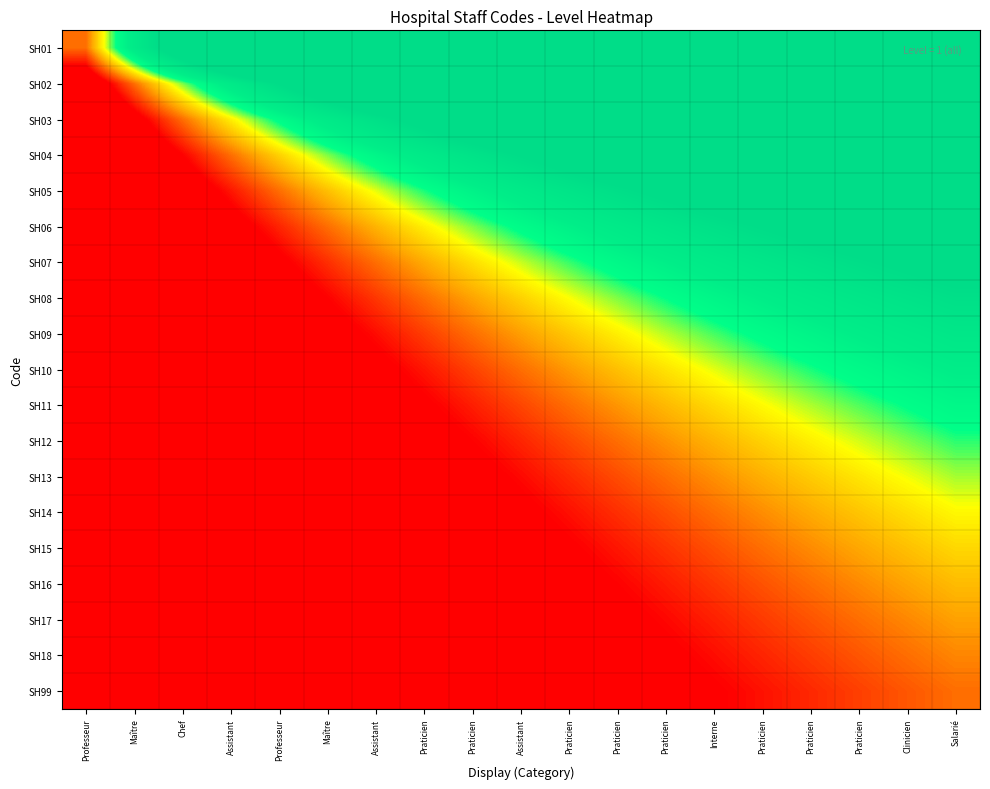

Reading left to right, what are all the values shown in this chart?

SH01: Professeur=1.0	Maître=2.0	Chef=3.0	Assistant=4.0	Professeur=5.0	Maître=6.0	Assistant=7.0	Praticien=8.0	Praticien=9.0	Assistant=10.0	Praticien=11.0	Praticien=12.0	Praticien=13.0	Interne=14.0	Praticien=15.0	Praticien=16.0	Praticien=17.0	Clinicien=18.0	Salarié=19.0
SH02: Professeur=0.5	Maître=1.0	Chef=1.5	Assistant=2.0	Professeur=2.5	Maître=3.0	Assistant=3.5	Praticien=4.0	Praticien=4.5	Assistant=5.0	Praticien=5.5	Praticien=6.0	Praticien=6.5	Interne=7.0	Praticien=7.5	Praticien=8.0	Praticien=8.5	Clinicien=9.0	Salarié=9.5
SH03: Professeur=0.3	Maître=0.7	Chef=1.0	Assistant=1.3	Professeur=1.7	Maître=2.0	Assistant=2.3	Praticien=2.7	Praticien=3.0	Assistant=3.3	Praticien=3.7	Praticien=4.0	Praticien=4.3	Interne=4.7	Praticien=5.0	Praticien=5.3	Praticien=5.7	Clinicien=6.0	Salarié=6.3
SH04: Professeur=0.2	Maître=0.5	Chef=0.7	Assistant=1.0	Professeur=1.2	Maître=1.5	Assistant=1.7	Praticien=2.0	Praticien=2.2	Assistant=2.5	Praticien=2.7	Praticien=3.0	Praticien=3.2	Interne=3.5	Praticien=3.7	Praticien=4.0	Praticien=4.2	Clinicien=4.5	Salarié=4.7
SH05: Professeur=0.2	Maître=0.4	Chef=0.6	Assistant=0.8	Professeur=1.0	Maître=1.2	Assistant=1.4	Praticien=1.6	Praticien=1.8	Assistant=2.0	Praticien=2.2	Praticien=2.4	Praticien=2.6	Interne=2.8	Praticien=3.0	Praticien=3.2	Praticien=3.4	Clinicien=3.6	Salarié=3.8
SH06: Professeur=0.2	Maître=0.3	Chef=0.5	Assistant=0.7	Professeur=0.8	Maître=1.0	Assistant=1.2	Praticien=1.3	Praticien=1.5	Assistant=1.7	Praticien=1.8	Praticien=2.0	Praticien=2.2	Interne=2.3	Praticien=2.5	Praticien=2.7	Praticien=2.8	Clinicien=3.0	Salarié=3.2
SH07: Professeur=0.1	Maître=0.3	Chef=0.4	Assistant=0.6	Professeur=0.7	Maître=0.9	Assistant=1.0	Praticien=1.1	Praticien=1.3	Assistant=1.4	Praticien=1.6	Praticien=1.7	Praticien=1.9	Interne=2.0	Praticien=2.1	Praticien=2.3	Praticien=2.4	Clinicien=2.6	Salarié=2.7
SH08: Professeur=0.1	Maître=0.2	Chef=0.4	Assistant=0.5	Professeur=0.6	Maître=0.7	Assistant=0.9	Praticien=1.0	Praticien=1.1	Assistant=1.2	Praticien=1.4	Praticien=1.5	Praticien=1.6	Interne=1.7	Praticien=1.9	Praticien=2.0	Praticien=2.1	Clinicien=2.2	Salarié=2.4
SH09: Professeur=0.1	Maître=0.2	Chef=0.3	Assistant=0.4	Professeur=0.6	Maître=0.7	Assistant=0.8	Praticien=0.9	Praticien=1.0	Assistant=1.1	Praticien=1.2	Praticien=1.3	Praticien=1.4	Interne=1.6	Praticien=1.7	Praticien=1.8	Praticien=1.9	Clinicien=2.0	Salarié=2.1
SH10: Professeur=0.1	Maître=0.2	Chef=0.3	Assistant=0.4	Professeur=0.5	Maître=0.6	Assistant=0.7	Praticien=0.8	Praticien=0.9	Assistant=1.0	Praticien=1.1	Praticien=1.2	Praticien=1.3	Interne=1.4	Praticien=1.5	Praticien=1.6	Praticien=1.7	Clinicien=1.8	Salarié=1.9
SH11: Professeur=0.1	Maître=0.2	Chef=0.3	Assistant=0.4	Professeur=0.5	Maître=0.5	Assistant=0.6	Praticien=0.7	Praticien=0.8	Assistant=0.9	Praticien=1.0	Praticien=1.1	Praticien=1.2	Interne=1.3	Praticien=1.4	Praticien=1.5	Praticien=1.5	Clinicien=1.6	Salarié=1.7
SH12: Professeur=0.1	Maître=0.2	Chef=0.2	Assistant=0.3	Professeur=0.4	Maître=0.5	Assistant=0.6	Praticien=0.7	Praticien=0.7	Assistant=0.8	Praticien=0.9	Praticien=1.0	Praticien=1.1	Interne=1.2	Praticien=1.2	Praticien=1.3	Praticien=1.4	Clinicien=1.5	Salarié=1.6
SH13: Professeur=0.1	Maître=0.2	Chef=0.2	Assistant=0.3	Professeur=0.4	Maître=0.5	Assistant=0.5	Praticien=0.6	Praticien=0.7	Assistant=0.8	Praticien=0.8	Praticien=0.9	Praticien=1.0	Interne=1.1	Praticien=1.2	Praticien=1.2	Praticien=1.3	Clinicien=1.4	Salarié=1.5
SH14: Professeur=0.1	Maître=0.1	Chef=0.2	Assistant=0.3	Professeur=0.4	Maître=0.4	Assistant=0.5	Praticien=0.6	Praticien=0.6	Assistant=0.7	Praticien=0.8	Praticien=0.9	Praticien=0.9	Interne=1.0	Praticien=1.1	Praticien=1.1	Praticien=1.2	Clinicien=1.3	Salarié=1.4
SH15: Professeur=0.1	Maître=0.1	Chef=0.2	Assistant=0.3	Professeur=0.3	Maître=0.4	Assistant=0.5	Praticien=0.5	Praticien=0.6	Assistant=0.7	Praticien=0.7	Praticien=0.8	Praticien=0.9	Interne=0.9	Praticien=1.0	Praticien=1.1	Praticien=1.1	Clinicien=1.2	Salarié=1.3
SH16: Professeur=0.1	Maître=0.1	Chef=0.2	Assistant=0.2	Professeur=0.3	Maître=0.4	Assistant=0.4	Praticien=0.5	Praticien=0.6	Assistant=0.6	Praticien=0.7	Praticien=0.7	Praticien=0.8	Interne=0.9	Praticien=0.9	Praticien=1.0	Praticien=1.1	Clinicien=1.1	Salarié=1.2
SH17: Professeur=0.1	Maître=0.1	Chef=0.2	Assistant=0.2	Professeur=0.3	Maître=0.4	Assistant=0.4	Praticien=0.5	Praticien=0.5	Assistant=0.6	Praticien=0.6	Praticien=0.7	Praticien=0.8	Interne=0.8	Praticien=0.9	Praticien=0.9	Praticien=1.0	Clinicien=1.1	Salarié=1.1
SH18: Professeur=0.1	Maître=0.1	Chef=0.2	Assistant=0.2	Professeur=0.3	Maître=0.3	Assistant=0.4	Praticien=0.4	Praticien=0.5	Assistant=0.6	Praticien=0.6	Praticien=0.7	Praticien=0.7	Interne=0.8	Praticien=0.8	Praticien=0.9	Praticien=0.9	Clinicien=1.0	Salarié=1.1
SH99: Professeur=0.1	Maître=0.1	Chef=0.2	Assistant=0.2	Professeur=0.3	Maître=0.3	Assistant=0.4	Praticien=0.4	Praticien=0.5	Assistant=0.5	Praticien=0.6	Praticien=0.6	Praticien=0.7	Interne=0.7	Praticien=0.8	Praticien=0.8	Praticien=0.9	Clinicien=0.9	Salarié=1.0